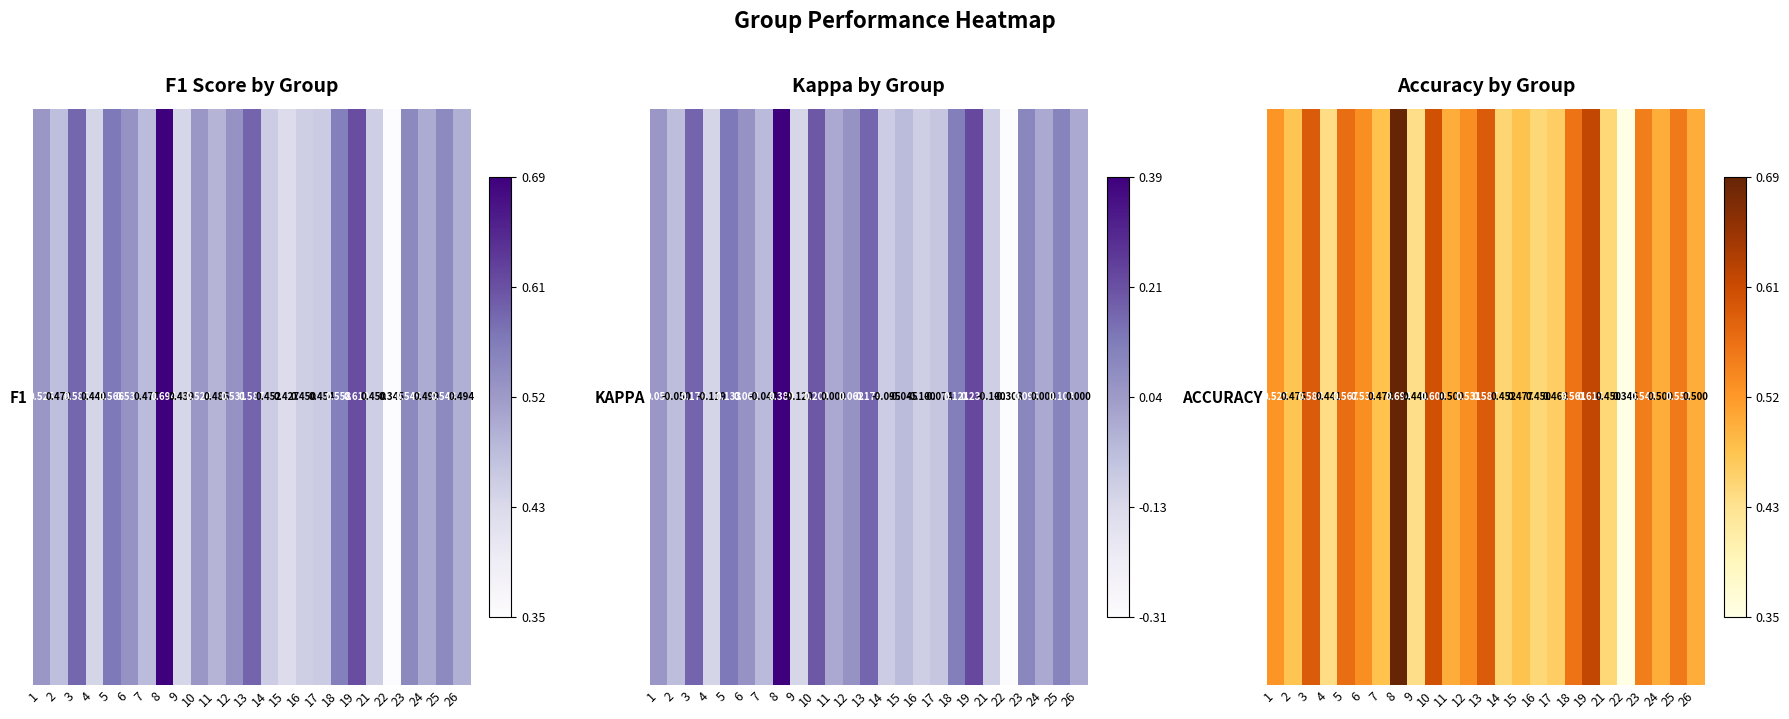

Which category has the lowest value across all series?

22